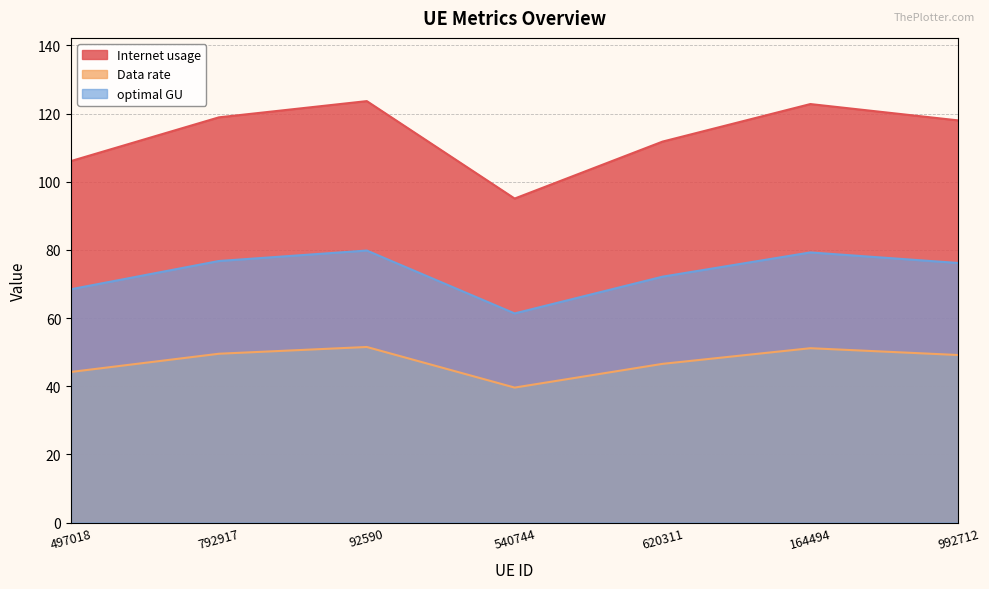

What position from the right is 620311?

3